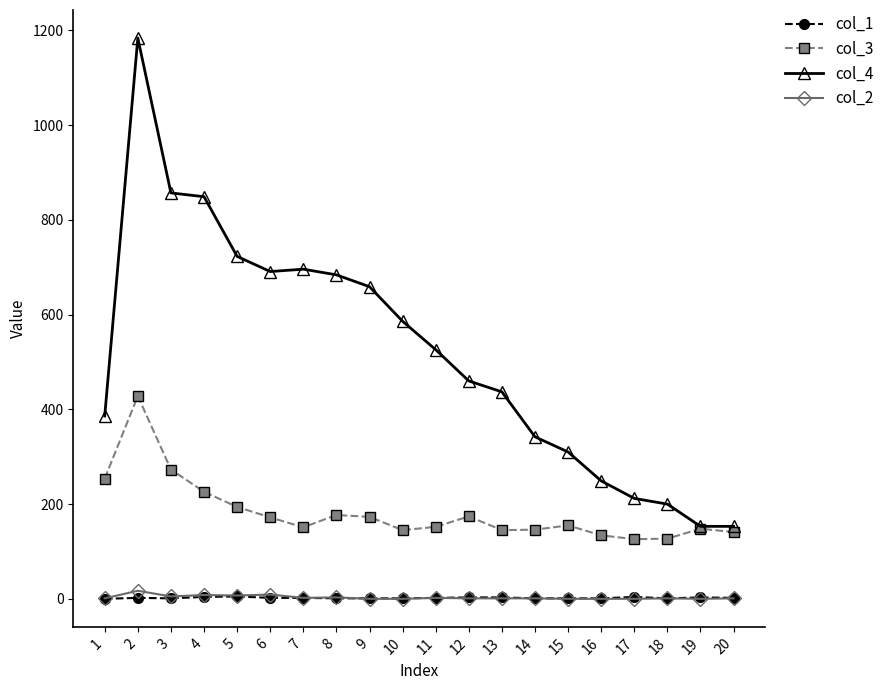

True or false: col_3 and col_2 intersect in this chart.

False